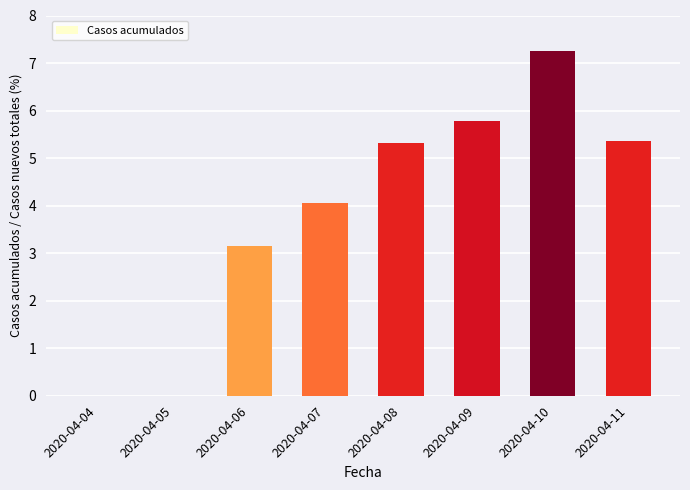

Is it true that the value at 2020-04-04 is -3.0?

False